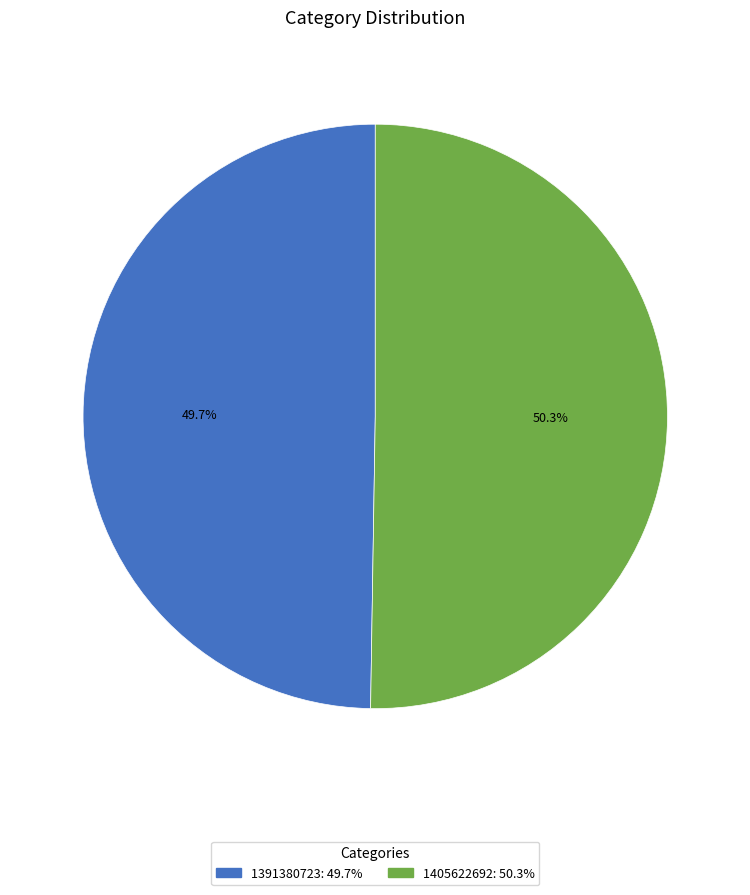

To the nearest percent, what portion does 1405622692 represent?

50%